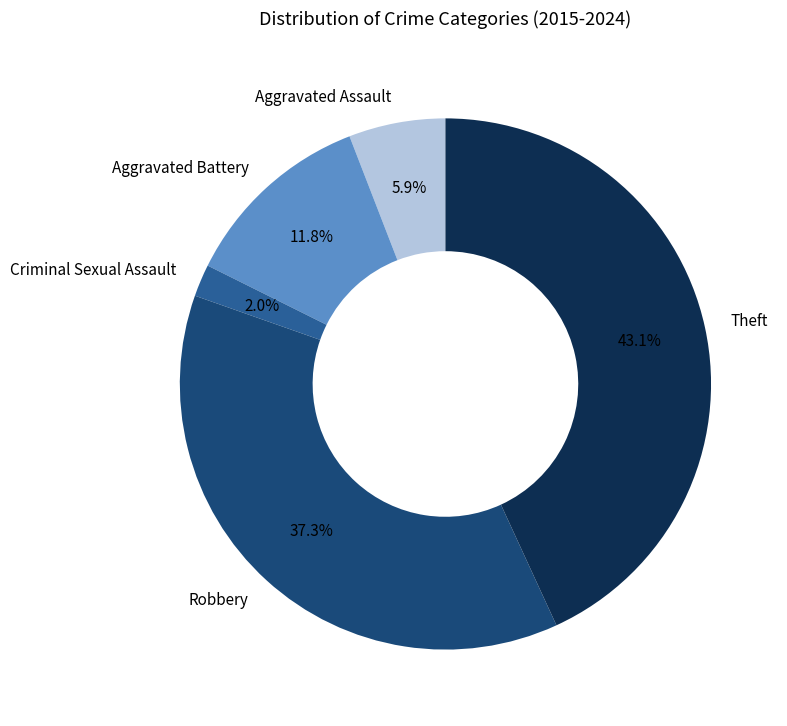

Rank the categories by value from lowest to highest.

Criminal Sexual Assault, Aggravated Assault, Aggravated Battery, Robbery, Theft